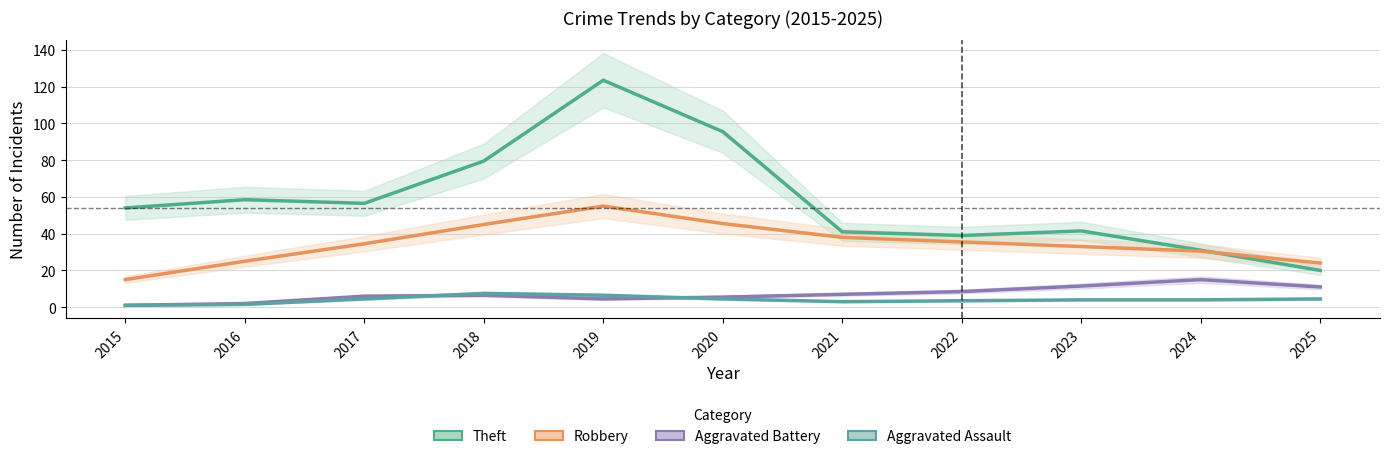

What is the difference between the maximum and minimum values in the Aggravated Assault series?

6.5